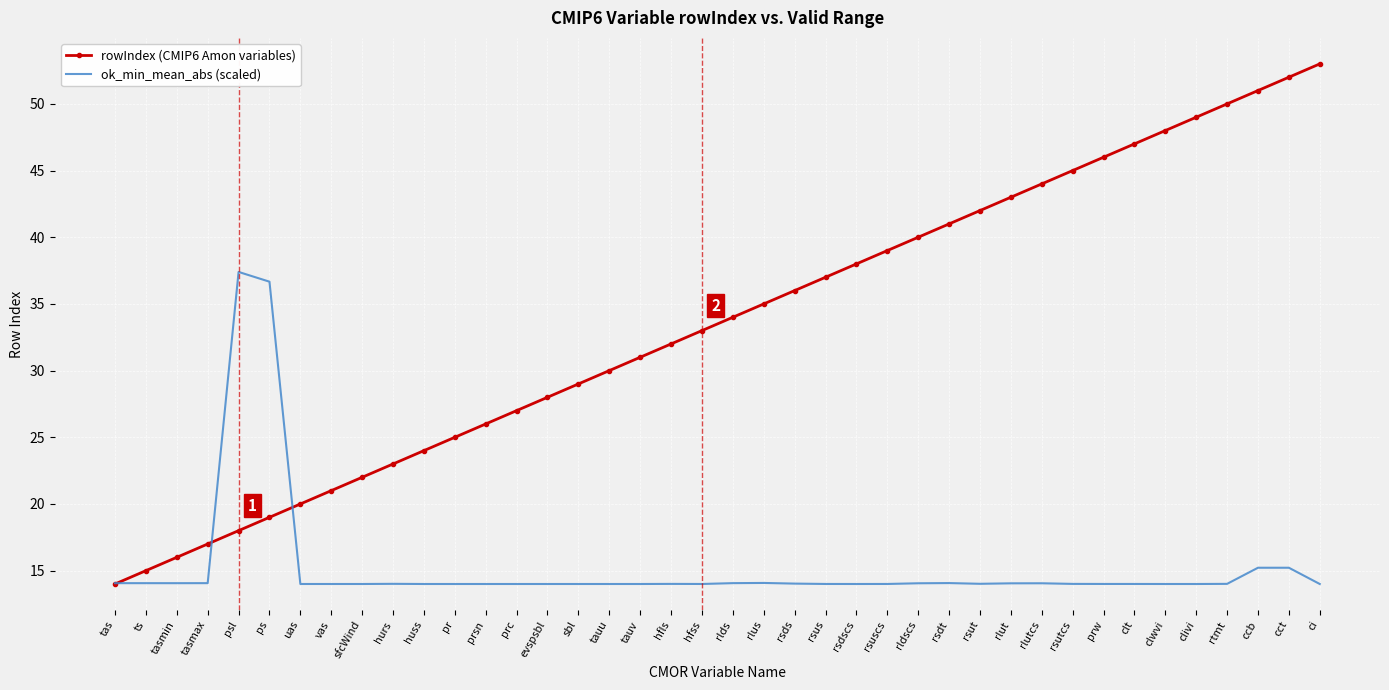

What is the difference between the maximum and second lowest values in the ok_min_mean_abs (scaled) series?

23.4